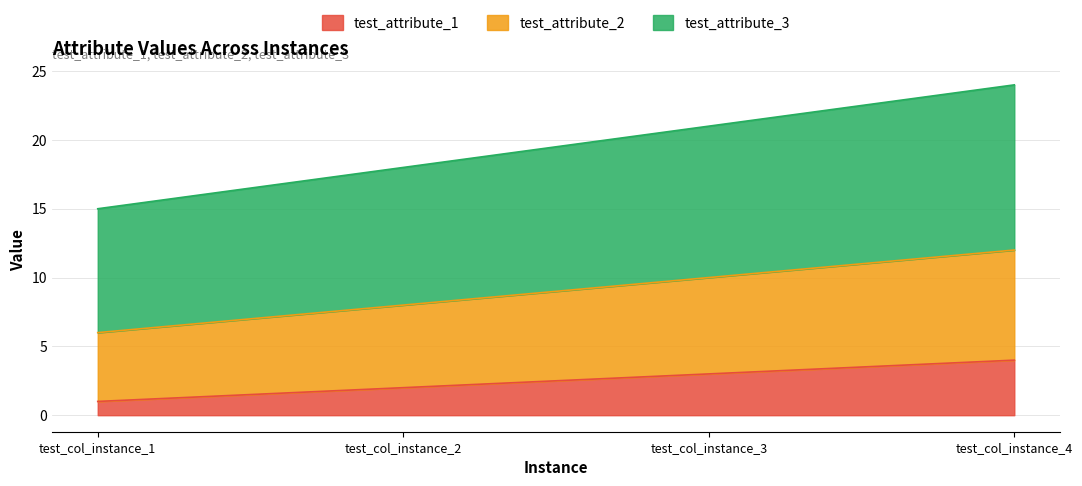

What is the value of the test_attribute_3 point at the 4th from the left?

24